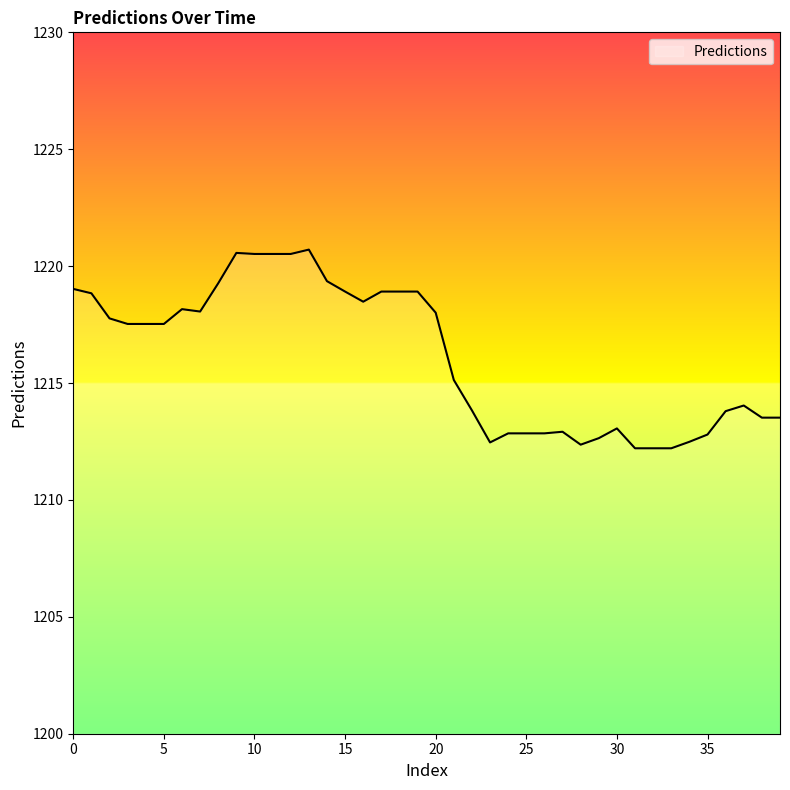

Count the number of data series in this chart.

1